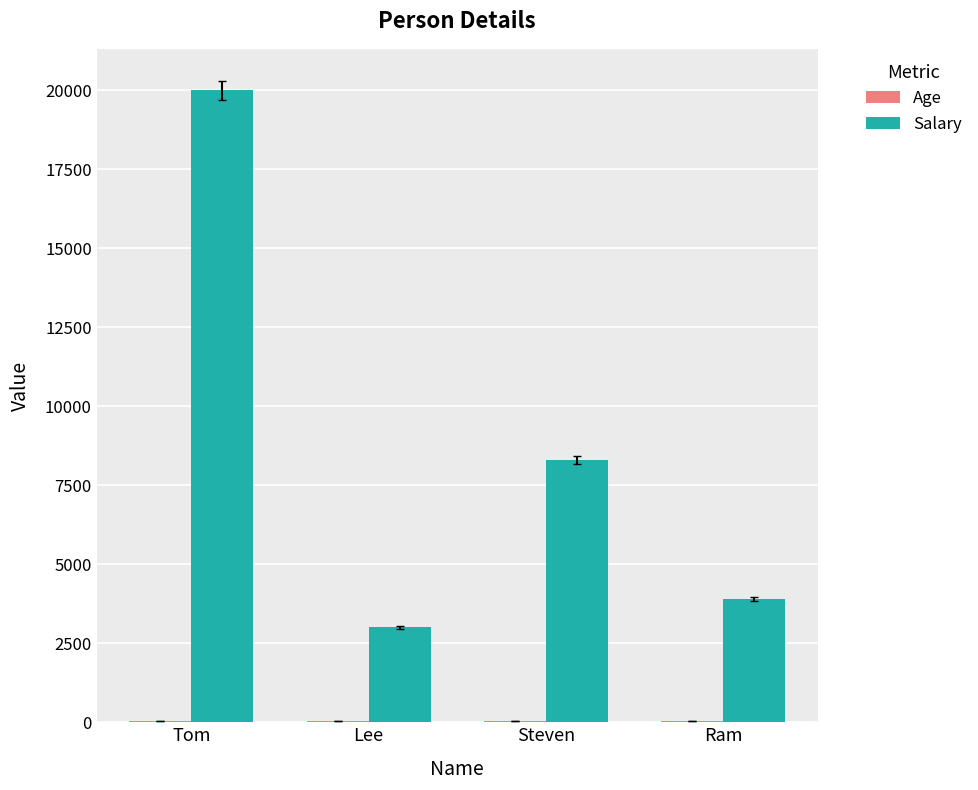

The value of Salary at Lee is 3000. True or false?

True